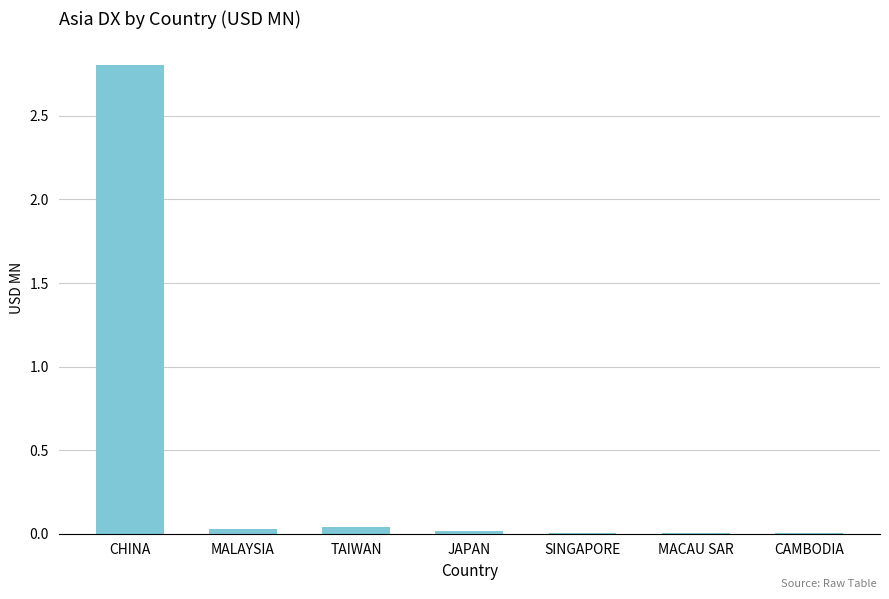

The value at CHINA is 2.8. True or false?

True